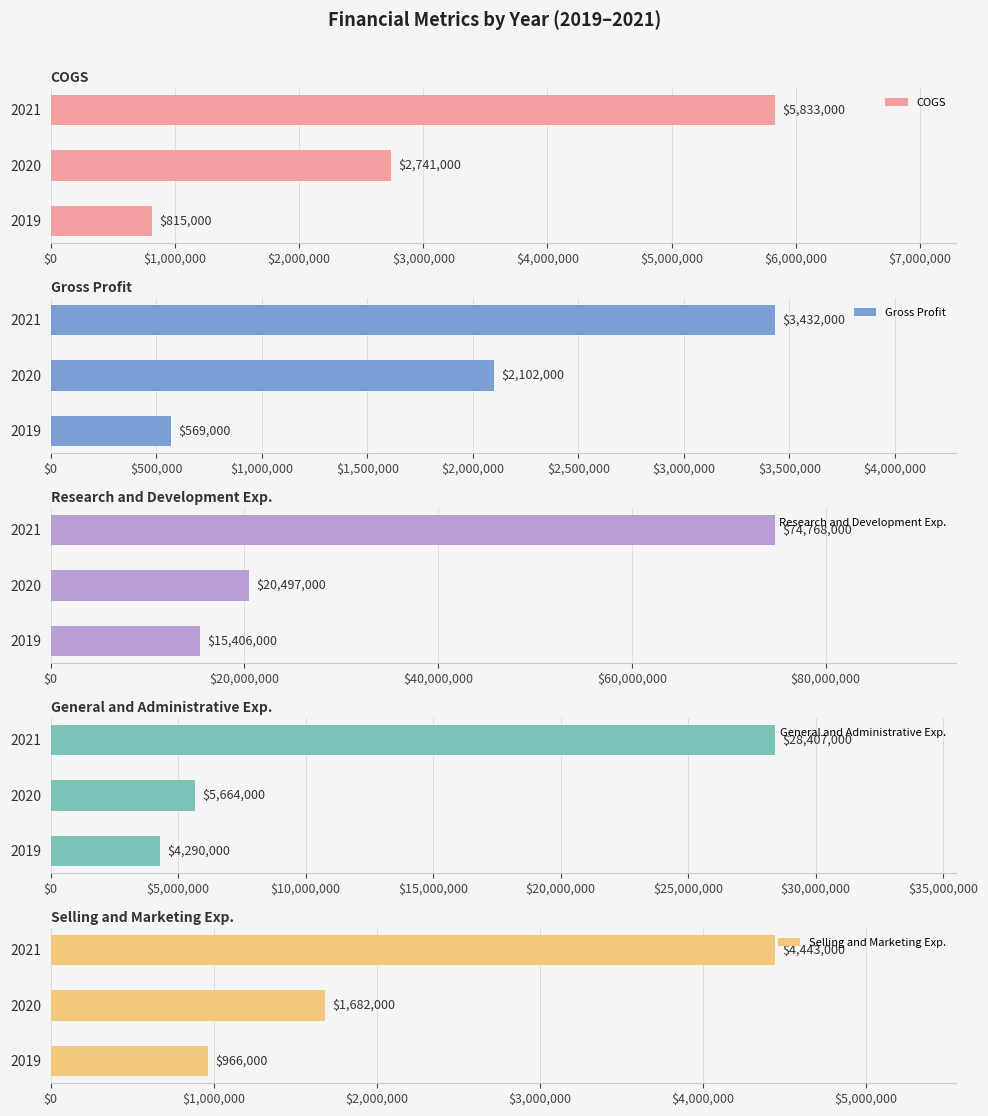

What is the difference between the COGS values at 2019 and 2020?

1926000